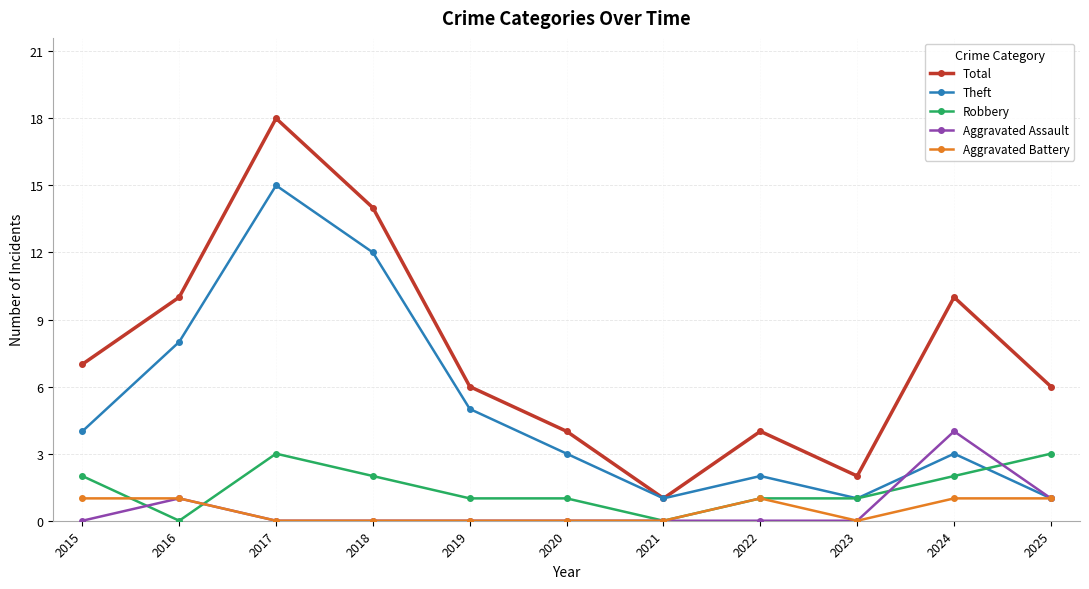

What is the difference between the maximum and minimum values in the Aggravated Battery series?

1